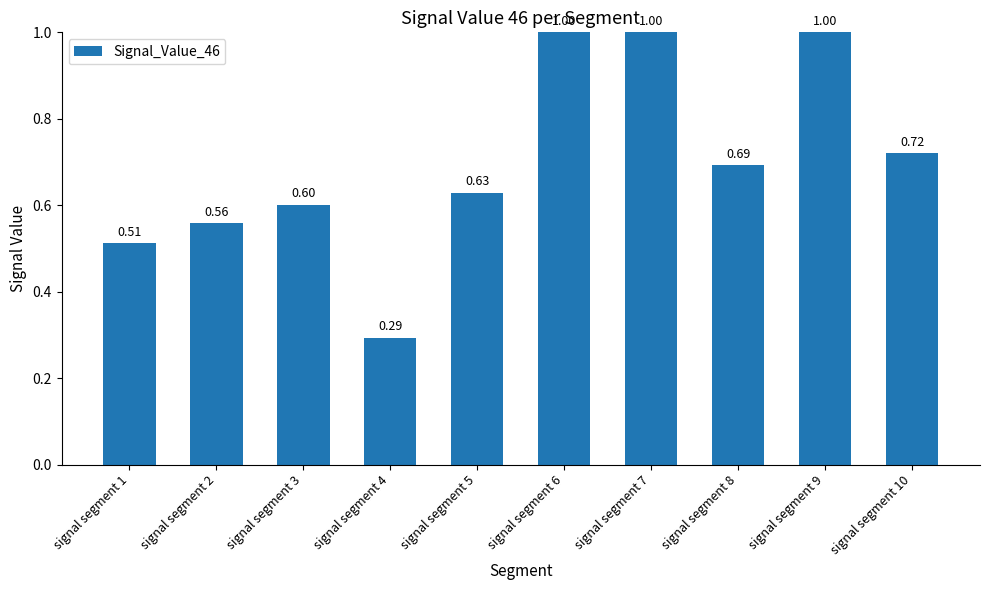

What is the sum of the values at signal segment 7 and signal segment 5?

1.6